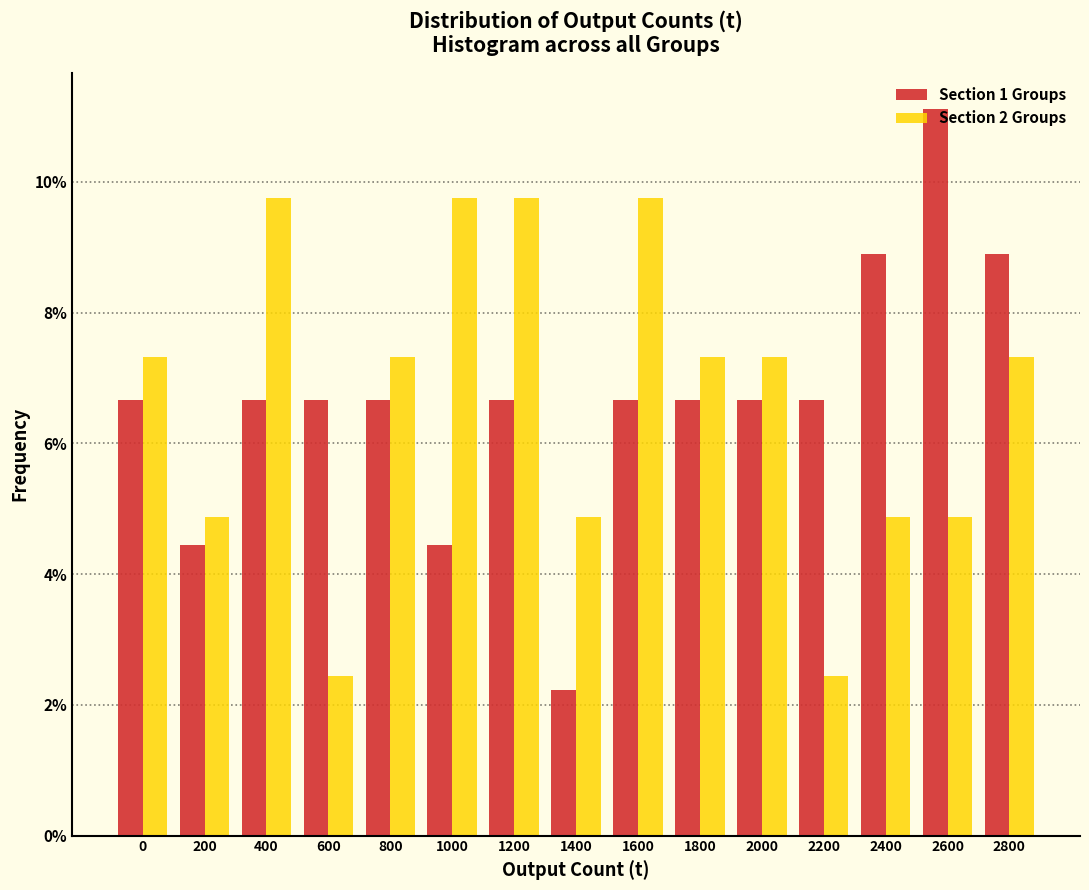

What value does the Section 1 Groups series have at 600?

6.7